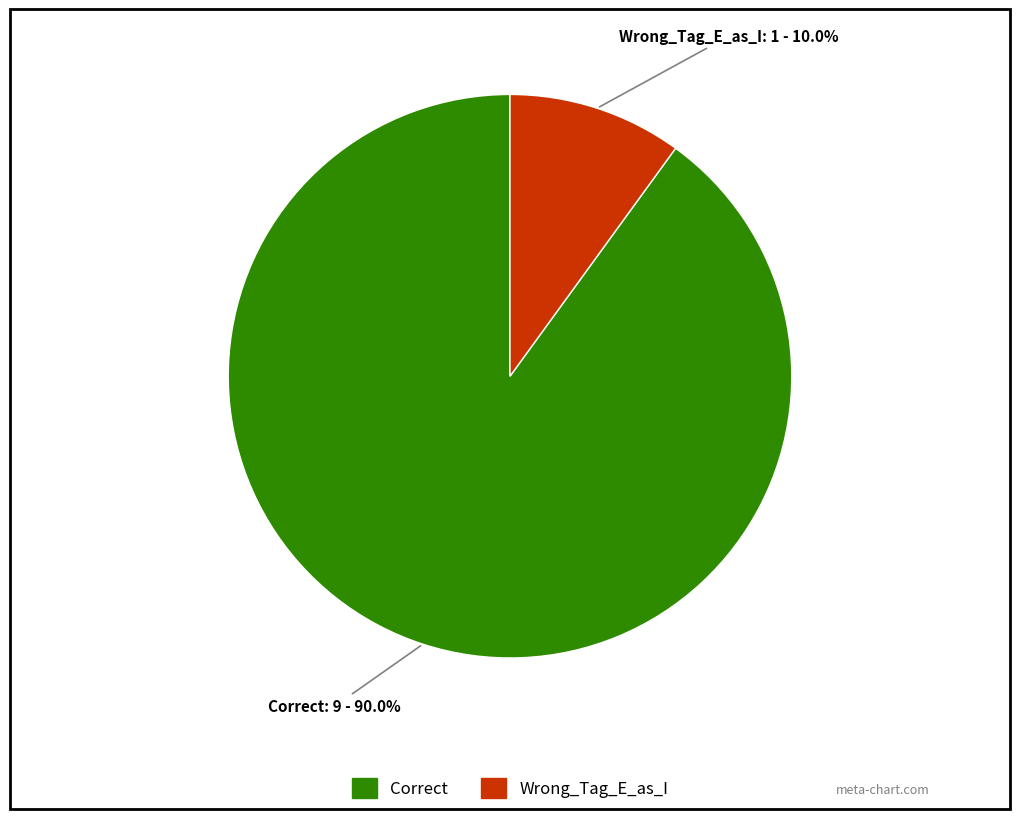

How much of the chart is everything except Wrong_Tag_E_as_I?

90.0%